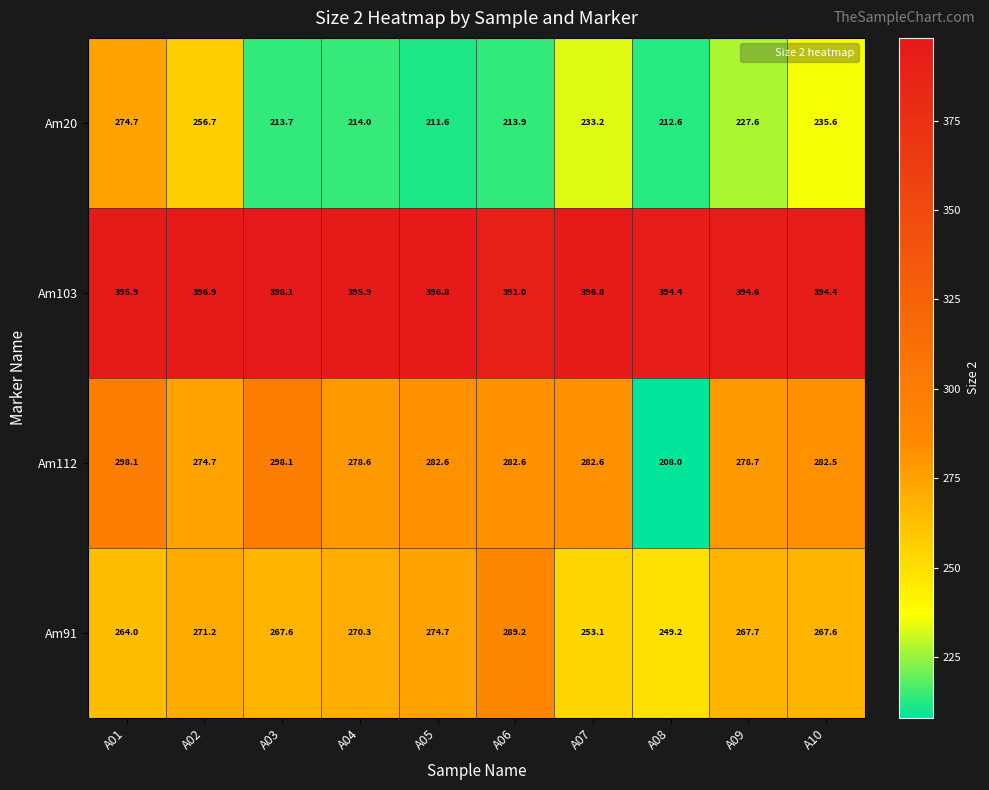

What is the total value across all series at A09?

1168.6